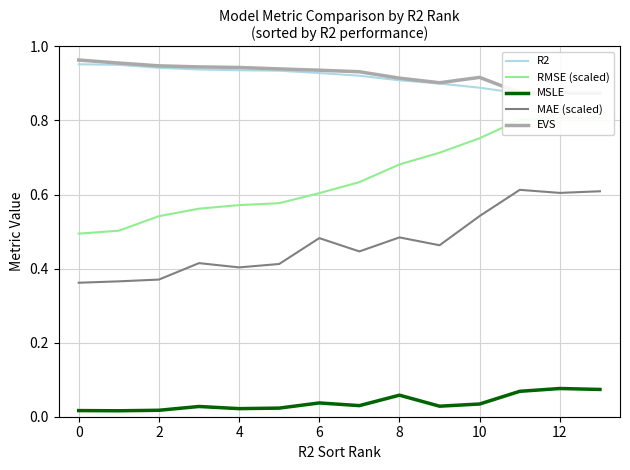

Where is the first local maximum for EVS?

10